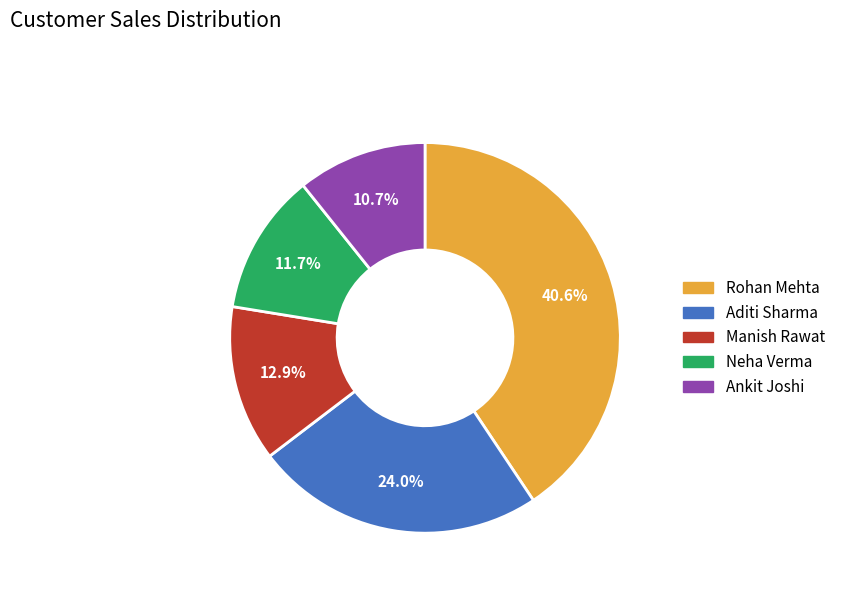

How many segments does this pie chart have?

5